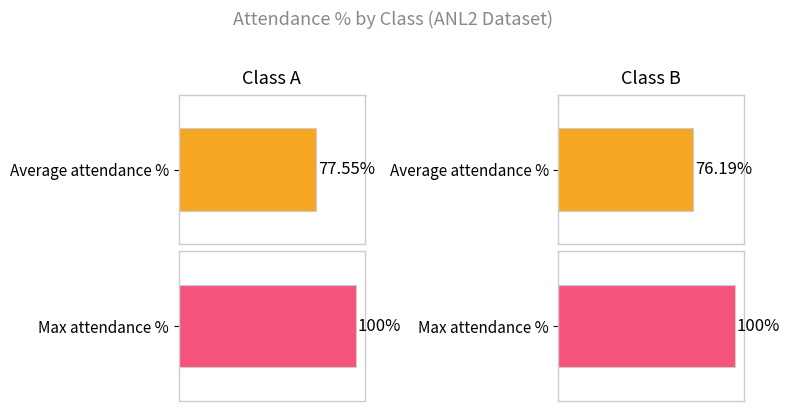

Is it true that Average Attendance % equals 0.5 at E?

False